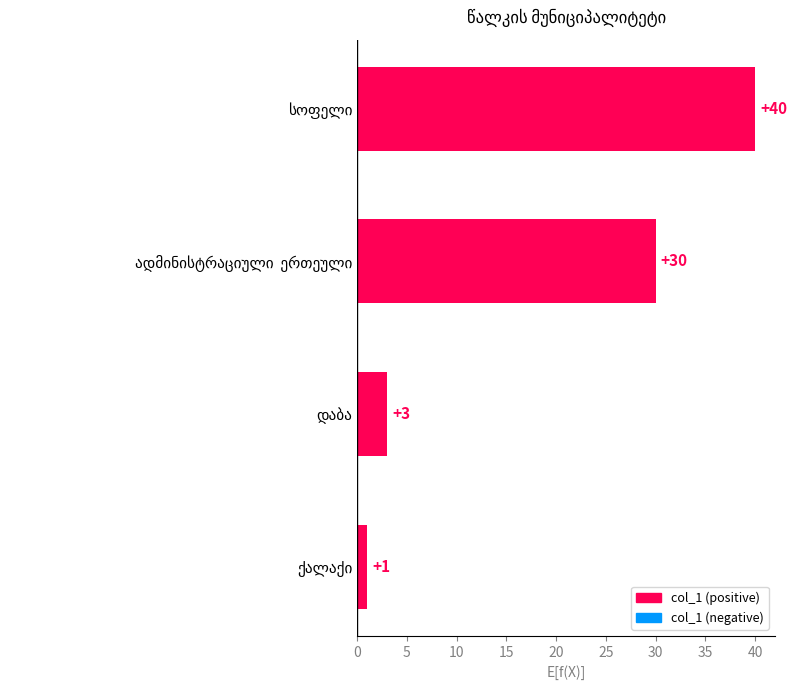

What is the sum of all values?

74